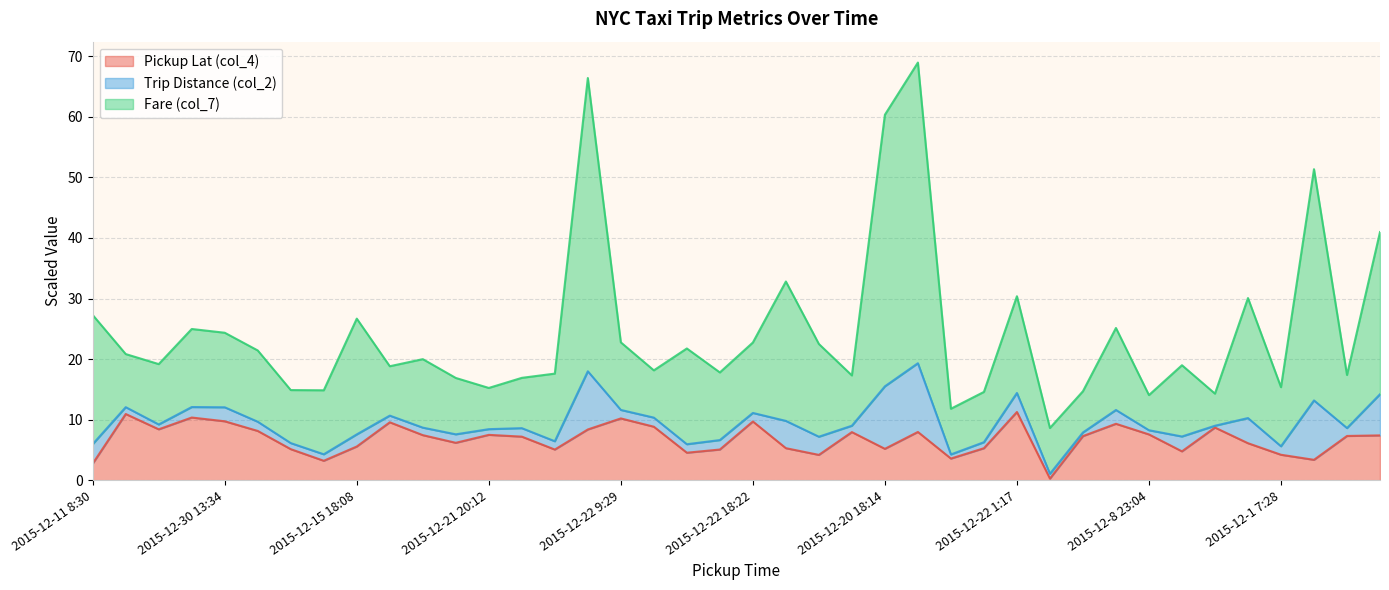

True or false: Pickup Lat (col_4) has a value of 4.5 at 2015-12-22 9:29.

False